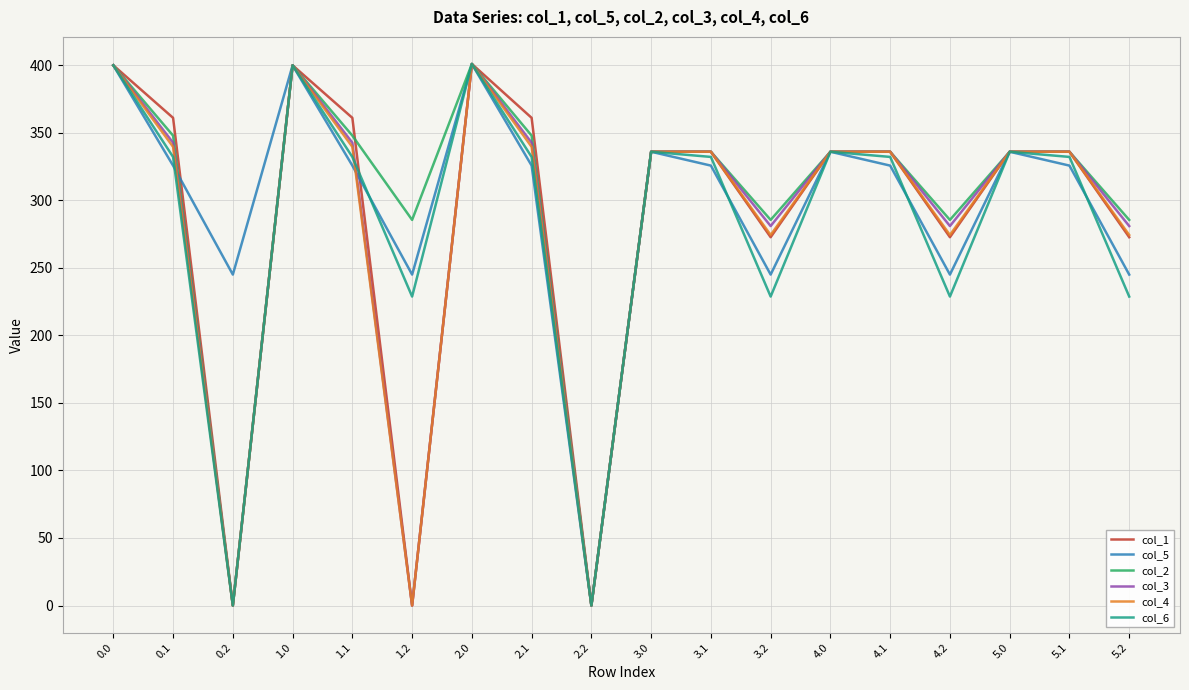

Which series changed the most between 4.2 and 5.0?

col_6